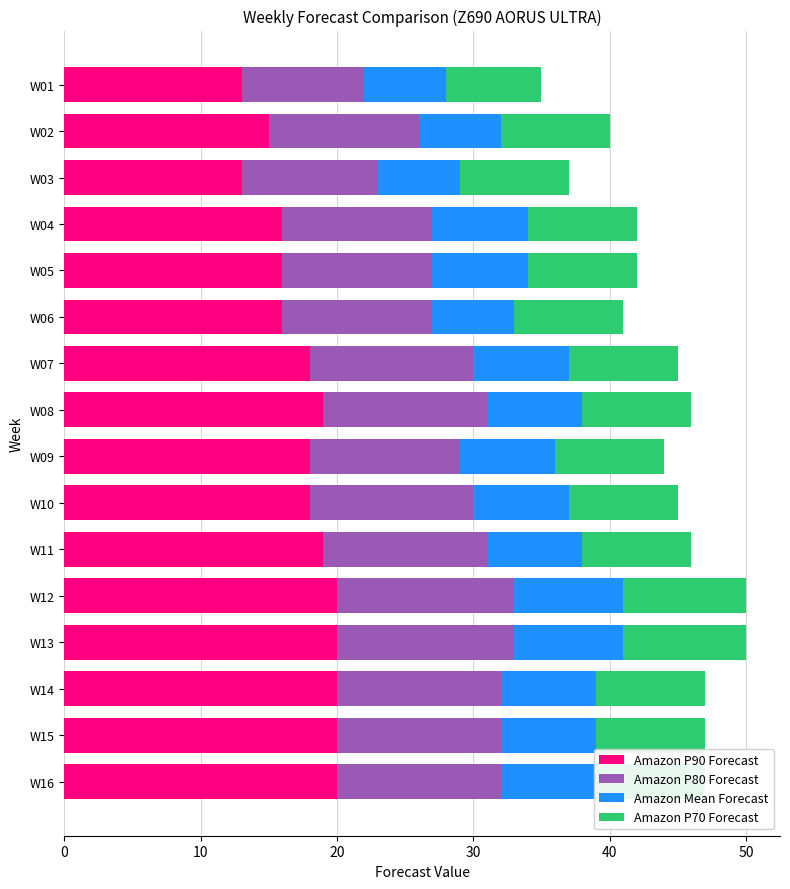

What is the lowest value of the Amazon P90 Forecast series?

13